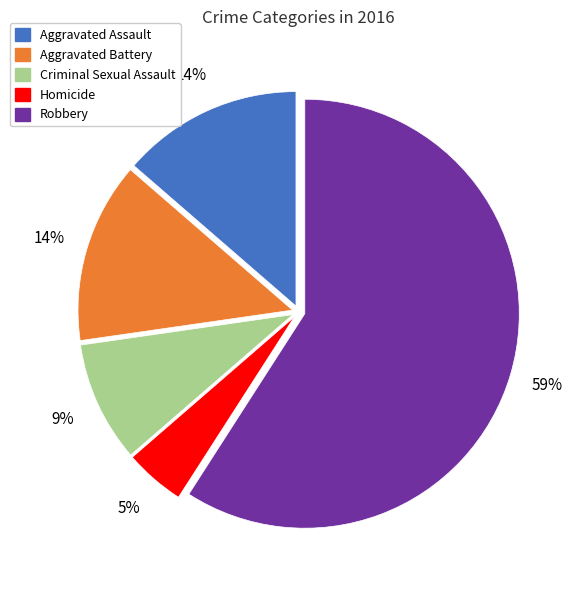

Do Aggravated Assault and Aggravated Battery together represent more than half of the pie?

No